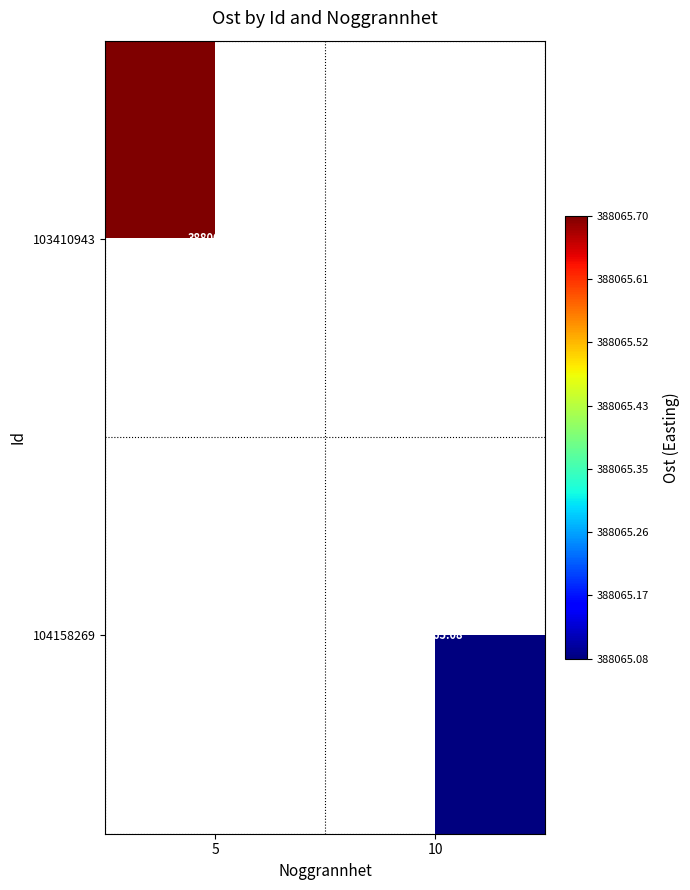

Which has a higher value, 10 or 5?

5